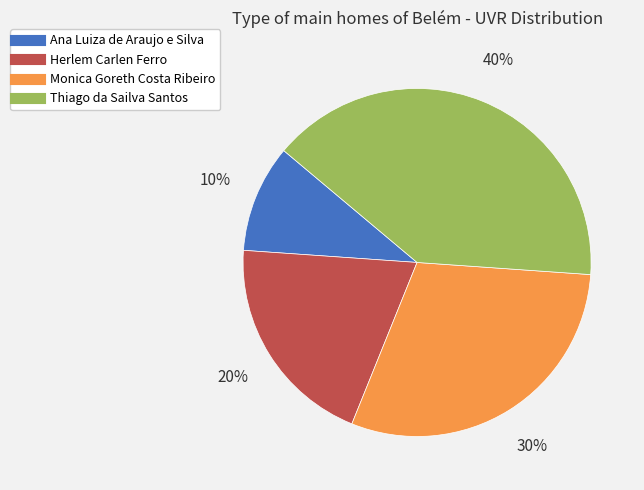

Between Herlem Carlen Ferro and Monica Goreth Costa Ribeiro, which is larger?

Monica Goreth Costa Ribeiro